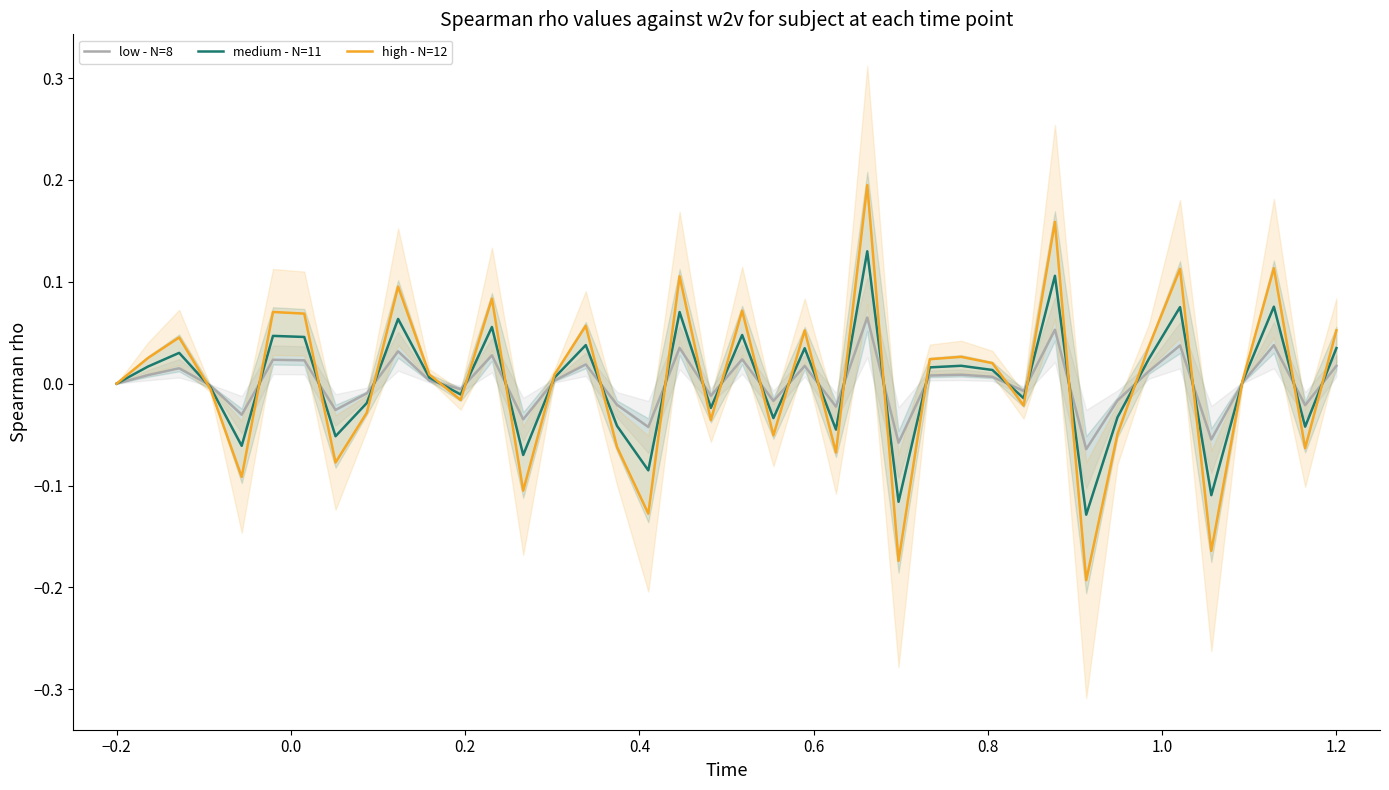

Where does the medium - N=11 series first go above 0?

−0.2